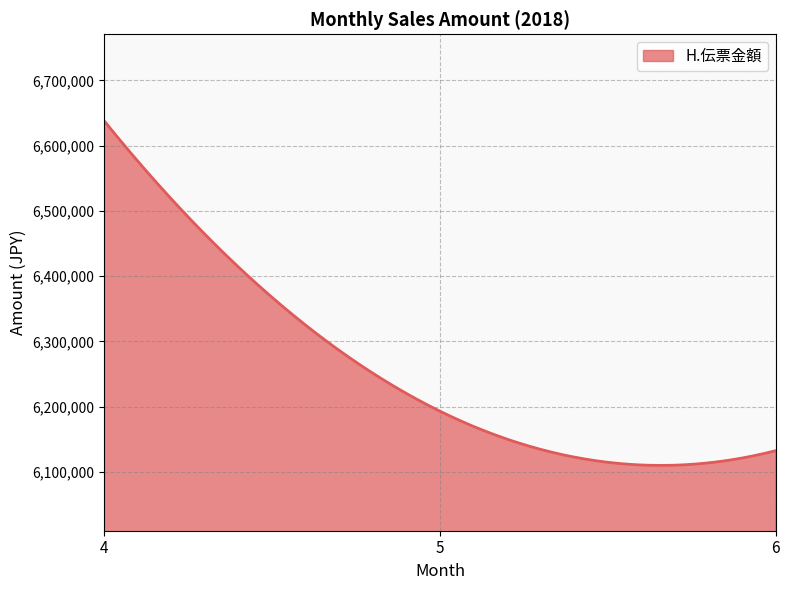

What is the smallest value displayed?

6110154.1